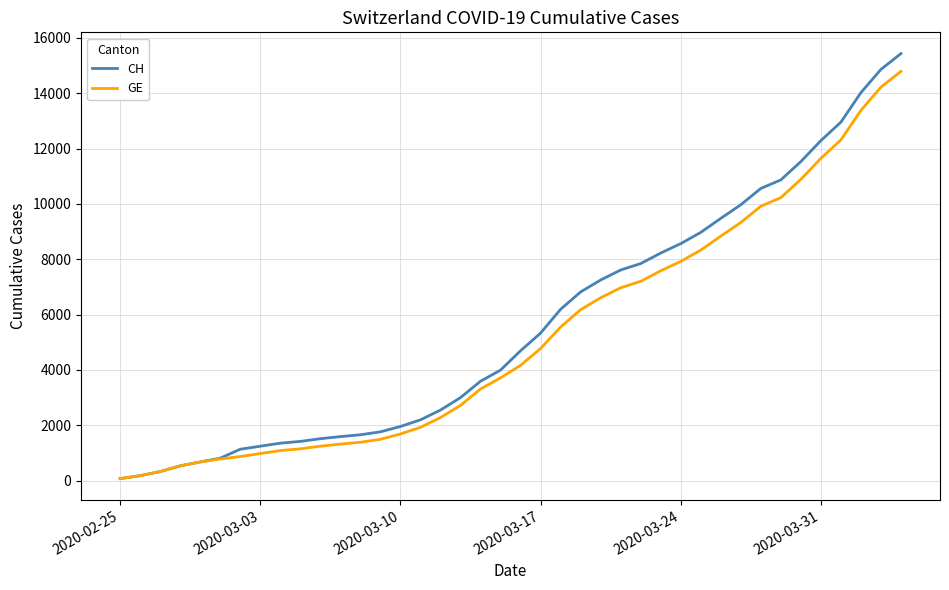

What is the difference between the maximum and minimum values in the GE series?

14719